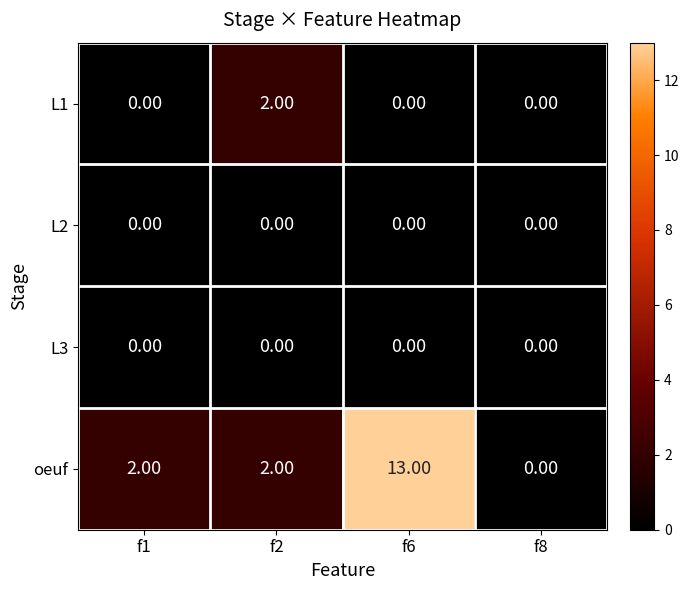

Which series has the largest total across all categories?

oeuf